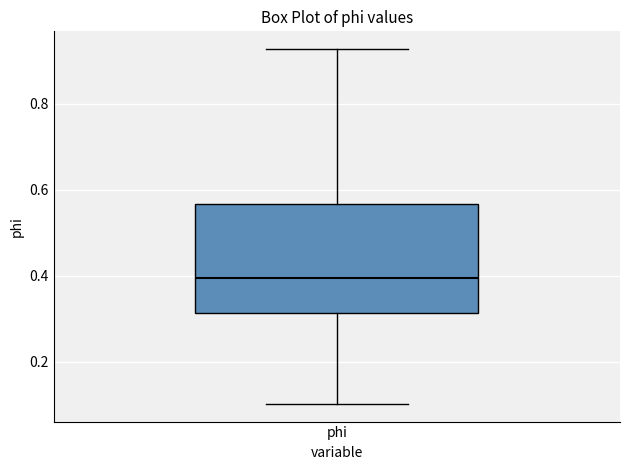

Where does the upper whisker of the box for phi end on the y-axis? The values are not printed on the chart, so give them approximately, as read against the axis.

0.92